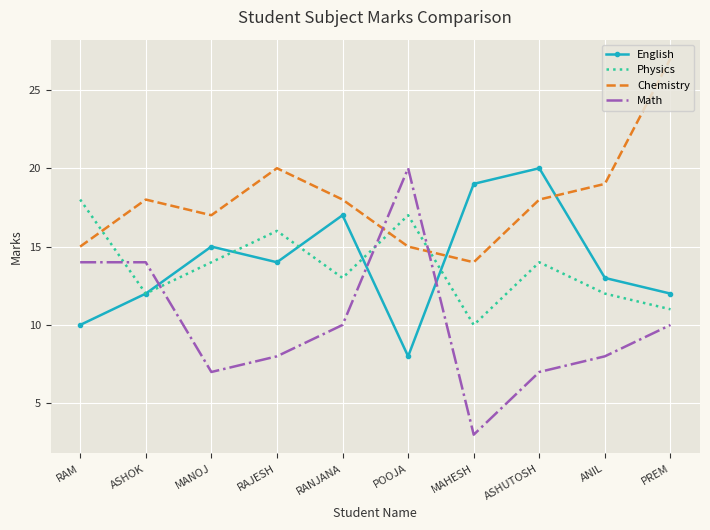

After their last crossing, which series has the higher values: Chemistry or Physics?

Chemistry